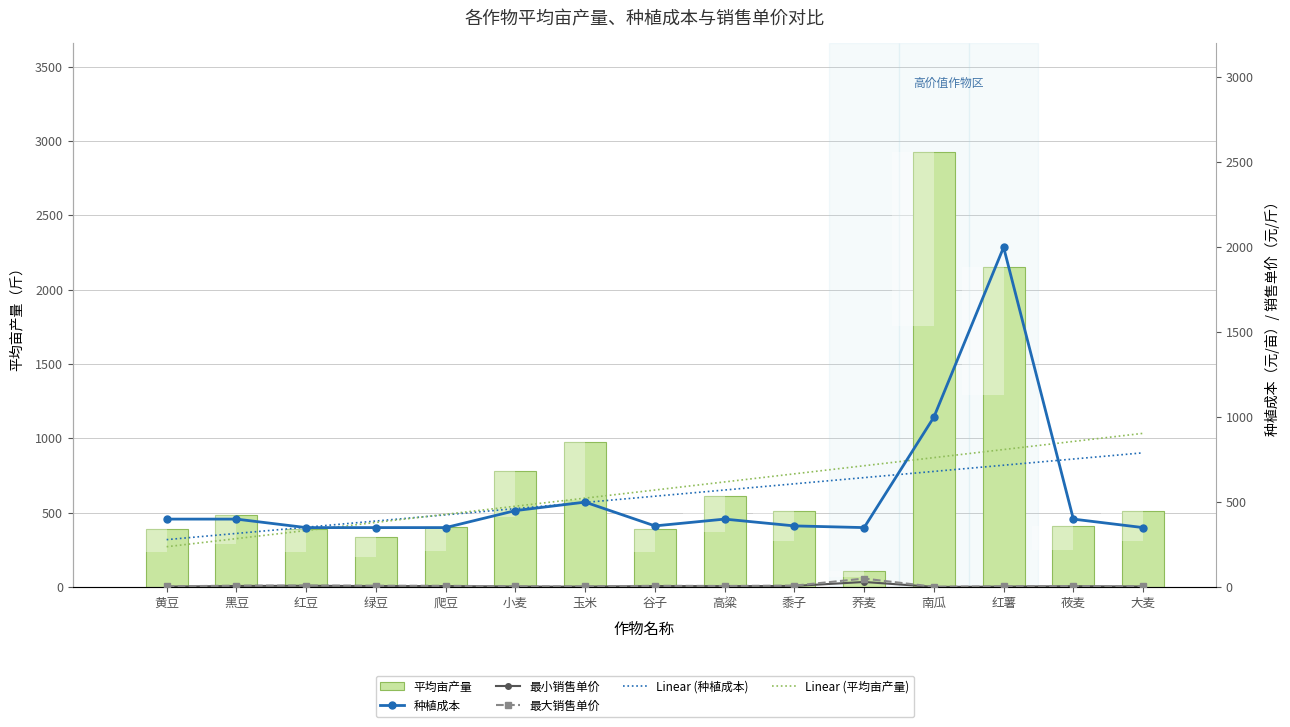

How many distinct data groups are displayed?

6